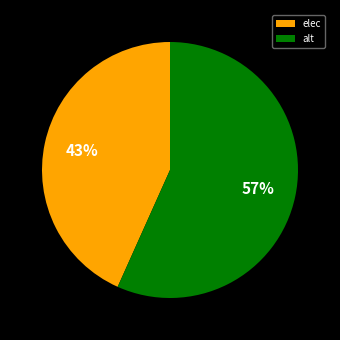

What percentage is the elec slice, to the nearest percent?

43%